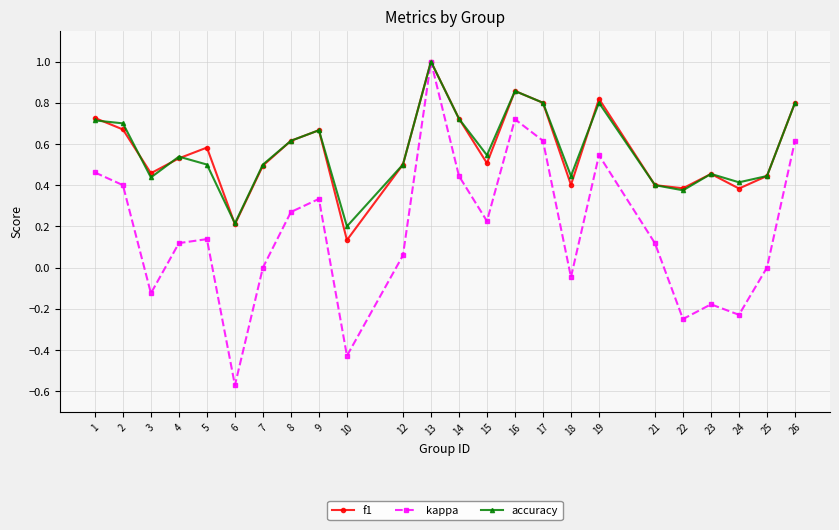

Which category has the lowest value in the kappa series?

6